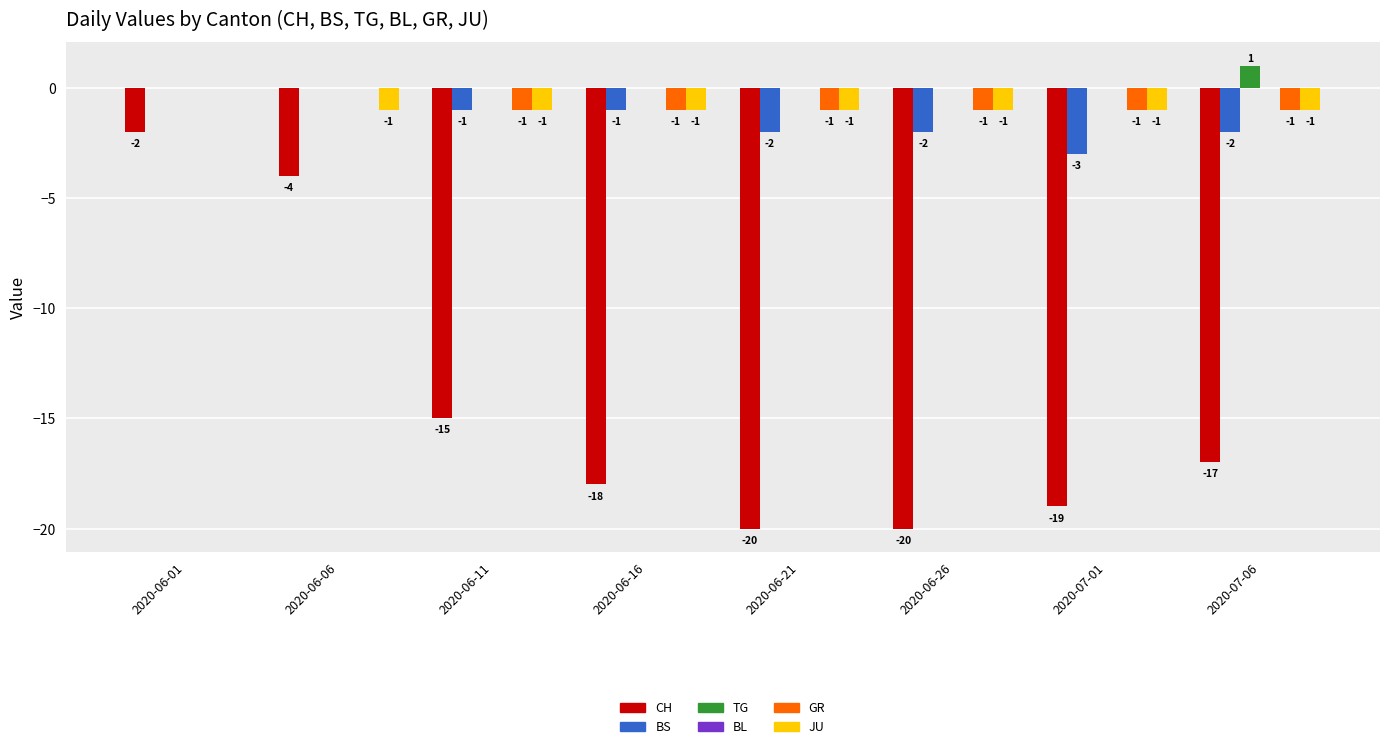

Which series has the largest range (max minus min)?

CH